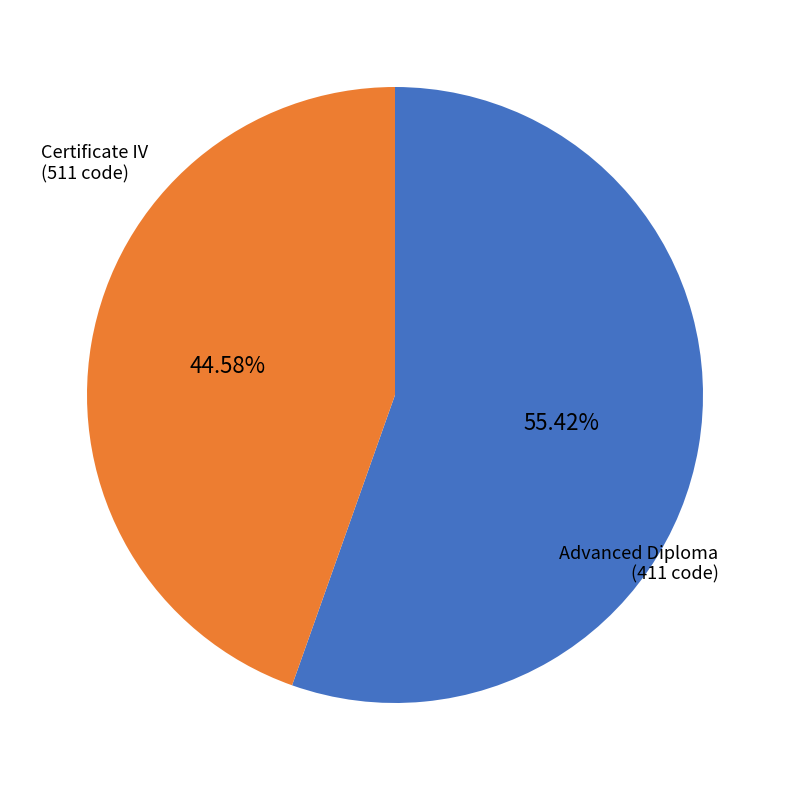

How many slices are in this pie chart?

2